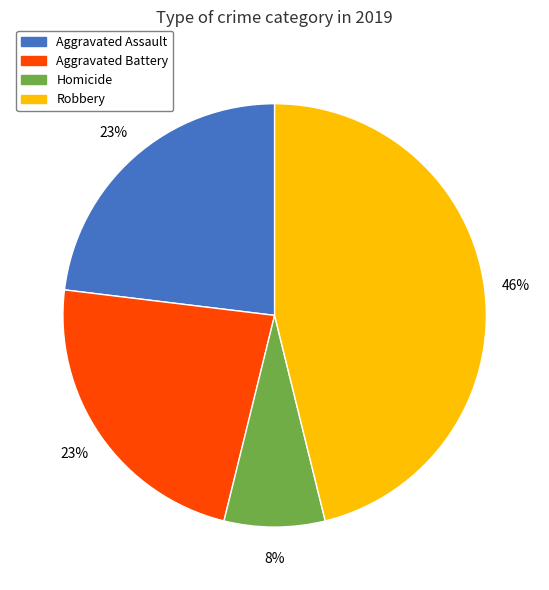

How many segments does this pie chart have?

4